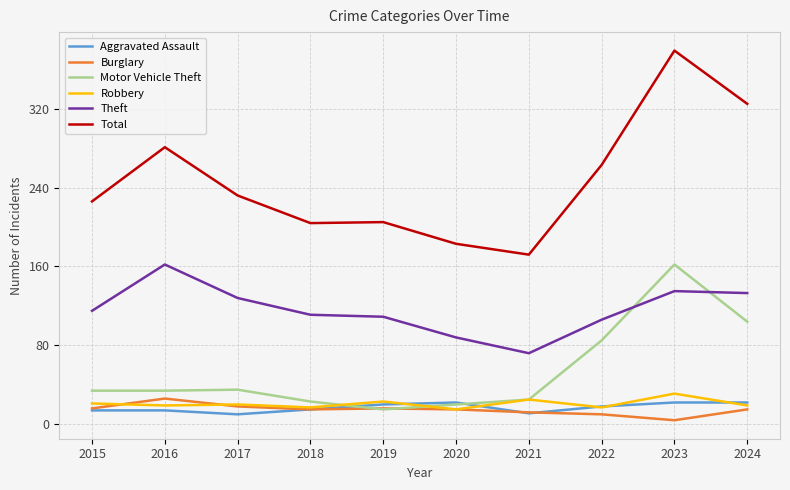

What is the smallest value displayed?

4